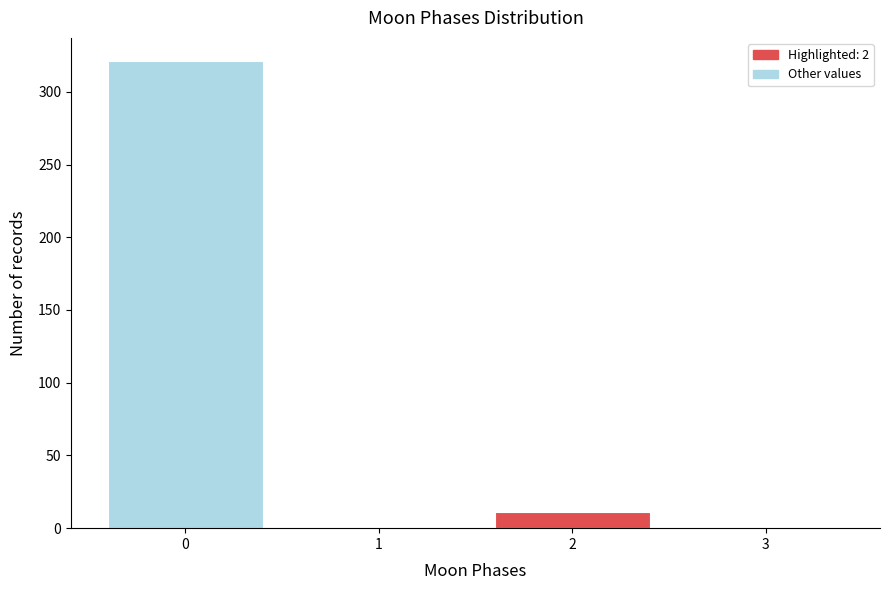

Reading left to right, what are all the values shown in this chart?

0=321	1=0	2=11	3=0